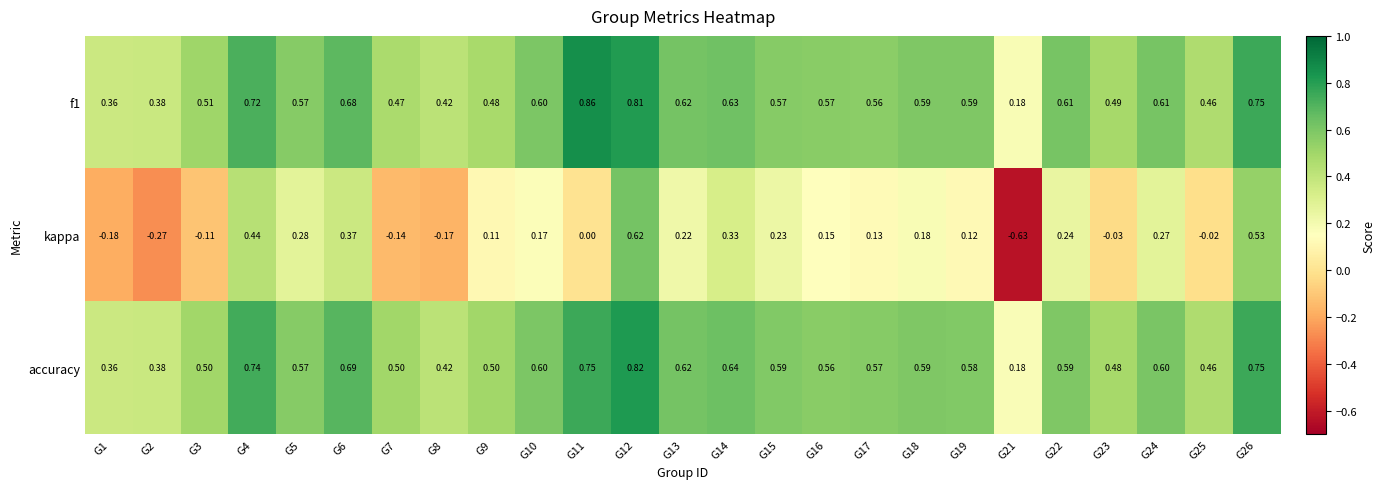

What is the total value across all series at G26?

2.0